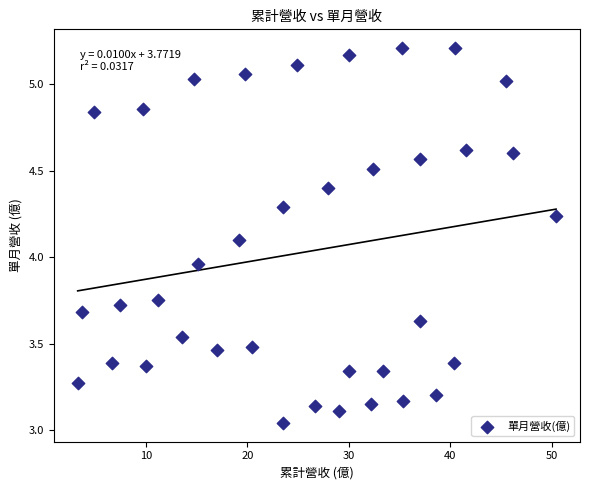

What is the range of X values (max minus min)?

47.2